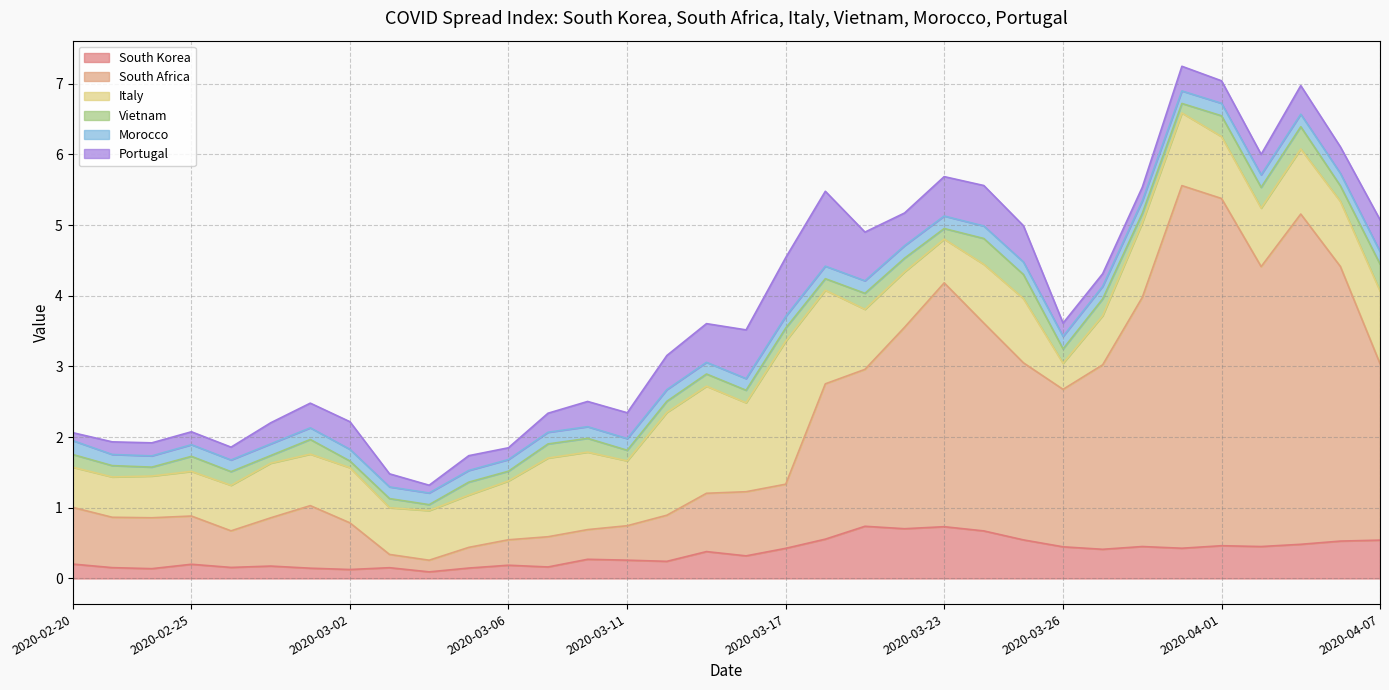

Reading left to right, extract all data points from this chart.

South Korea: 0.2	0.2	0.1	0.2	0.2	0.2	0.1	0.1	0.2	0.1	0.1	0.2	0.2	0.3	0.3	0.2	0.4	0.3	0.4	0.6	0.7	0.7	0.7	0.7	0.5	0.4	0.4	0.5	0.4	0.5	0.5	0.5	0.5	0.5
South Africa: 0.8	0.7	0.7	0.7	0.5	0.7	0.9	0.7	0.2	0.2	0.3	0.4	0.4	0.4	0.5	0.7	0.8	0.9	0.9	2.2	2.2	2.9	3.5	2.9	2.5	2.2	2.6	3.5	5.1	4.9	4.0	4.7	3.9	2.5
Italy: 0.6	0.6	0.6	0.6	0.6	0.8	0.7	0.8	0.7	0.7	0.7	0.8	1.1	1.1	0.9	1.5	1.5	1.3	2.0	1.3	0.8	0.8	0.6	0.8	0.9	0.4	0.7	1.1	1.0	0.9	0.8	0.9	0.9	1.0
Vietnam: 0.2	0.2	0.1	0.2	0.2	0.1	0.2	0.1	0.1	0.1	0.2	0.1	0.2	0.2	0.2	0.2	0.2	0.2	0.2	0.2	0.2	0.2	0.2	0.4	0.3	0.2	0.2	0.1	0.1	0.3	0.3	0.3	0.2	0.4
Morocco: 0.2	0.2	0.2	0.2	0.2	0.2	0.2	0.2	0.2	0.2	0.2	0.2	0.2	0.2	0.2	0.2	0.2	0.2	0.2	0.2	0.2	0.2	0.2	0.2	0.2	0.2	0.2	0.2	0.2	0.2	0.2	0.2	0.2	0.2
Portugal: 0.1	0.2	0.2	0.2	0.2	0.3	0.3	0.4	0.2	0.1	0.2	0.2	0.3	0.4	0.4	0.5	0.5	0.7	0.8	1.1	0.7	0.5	0.6	0.6	0.5	0.2	0.2	0.2	0.3	0.3	0.3	0.4	0.4	0.5